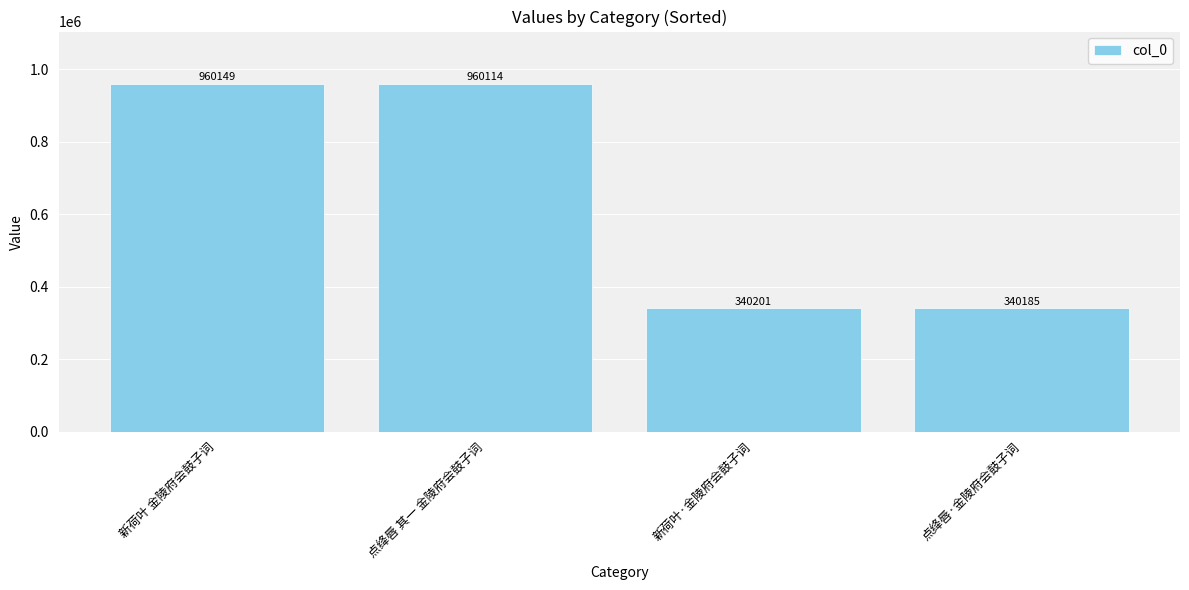

Approximately how many times larger is the value at 点绛唇·金陵府会鼓子词 compared to 点绛唇 其一 金陵府会鼓子词?

0.4